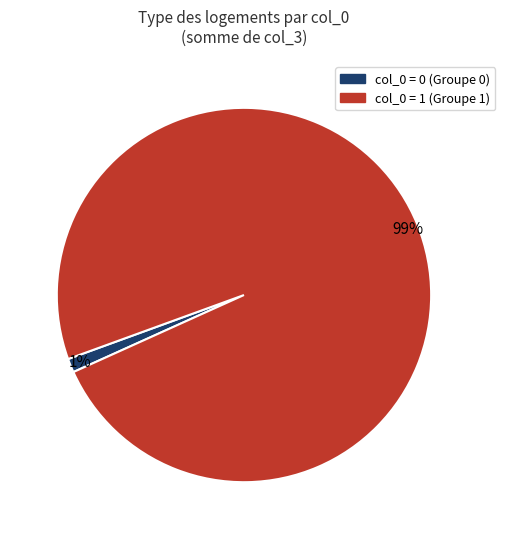

Does any single category account for the majority?

Yes